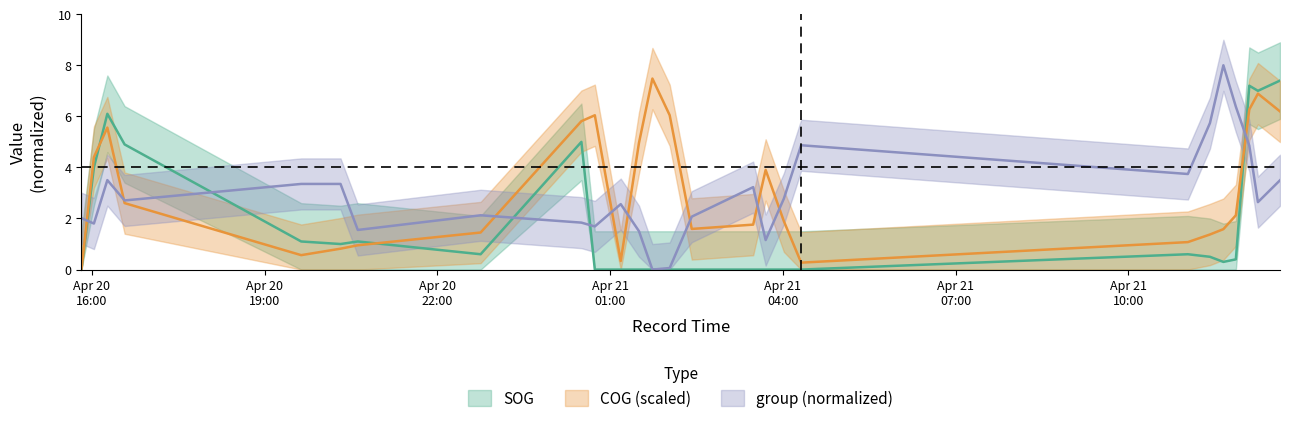

How many values in the SOG series exceed 0?

15